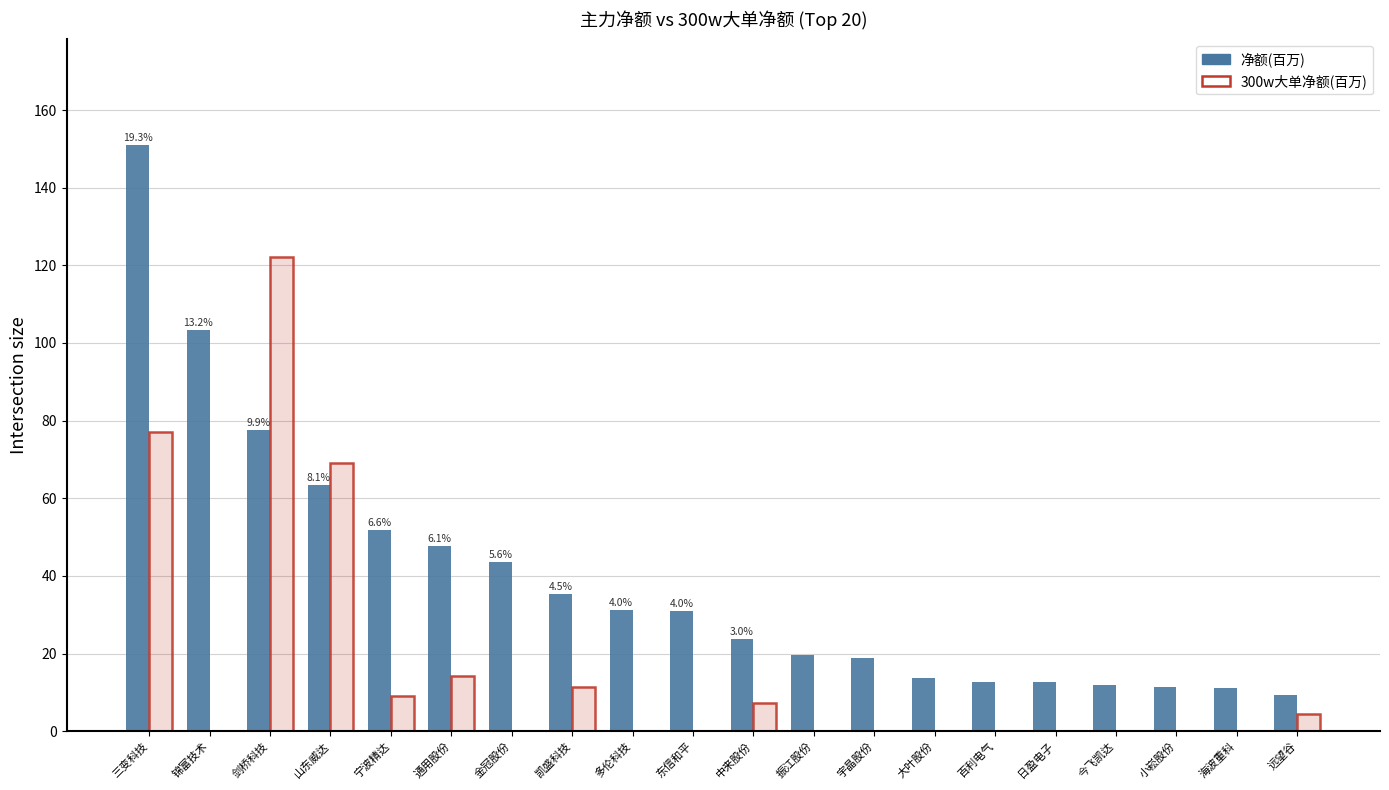

The value of 净额(百万) at 通用股份 is 47.7. True or false?

True